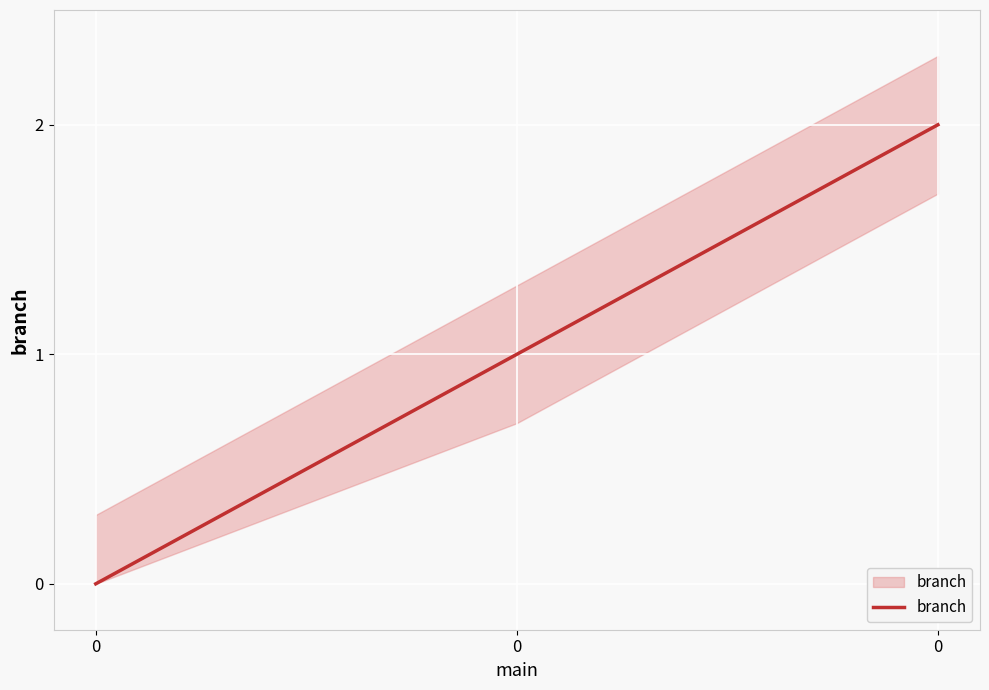

Count the number of values greater than 1.

1